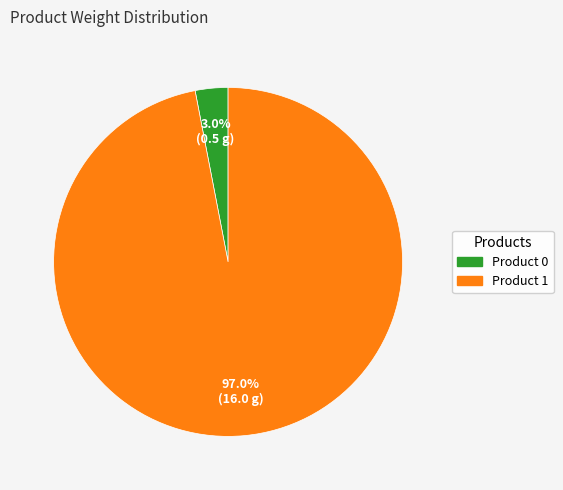

To the nearest percent, what portion does Product 1 represent?

97%